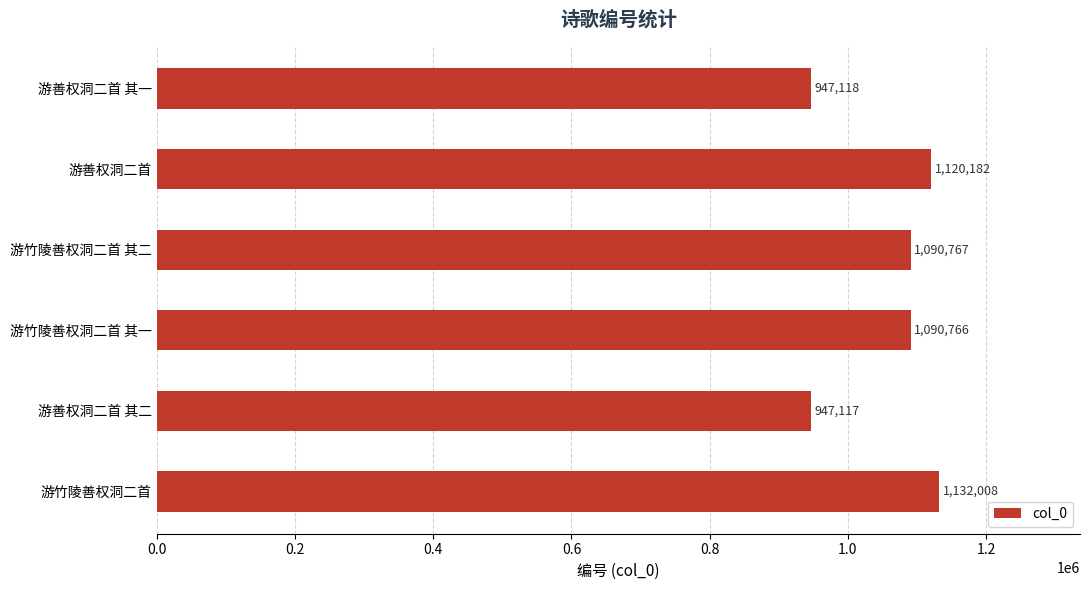

What is the difference between the maximum and minimum values?

184891